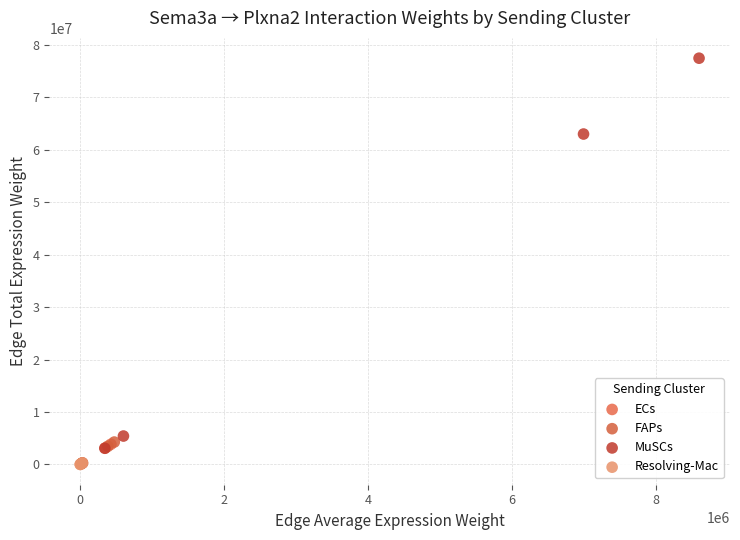

Which series has the widest spread of Y values?

MuSCs